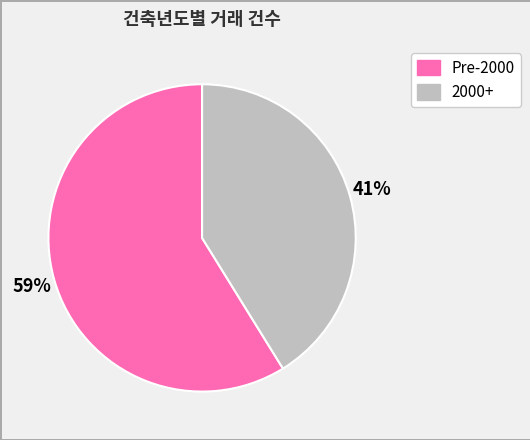

Does any single category account for the majority?

Yes